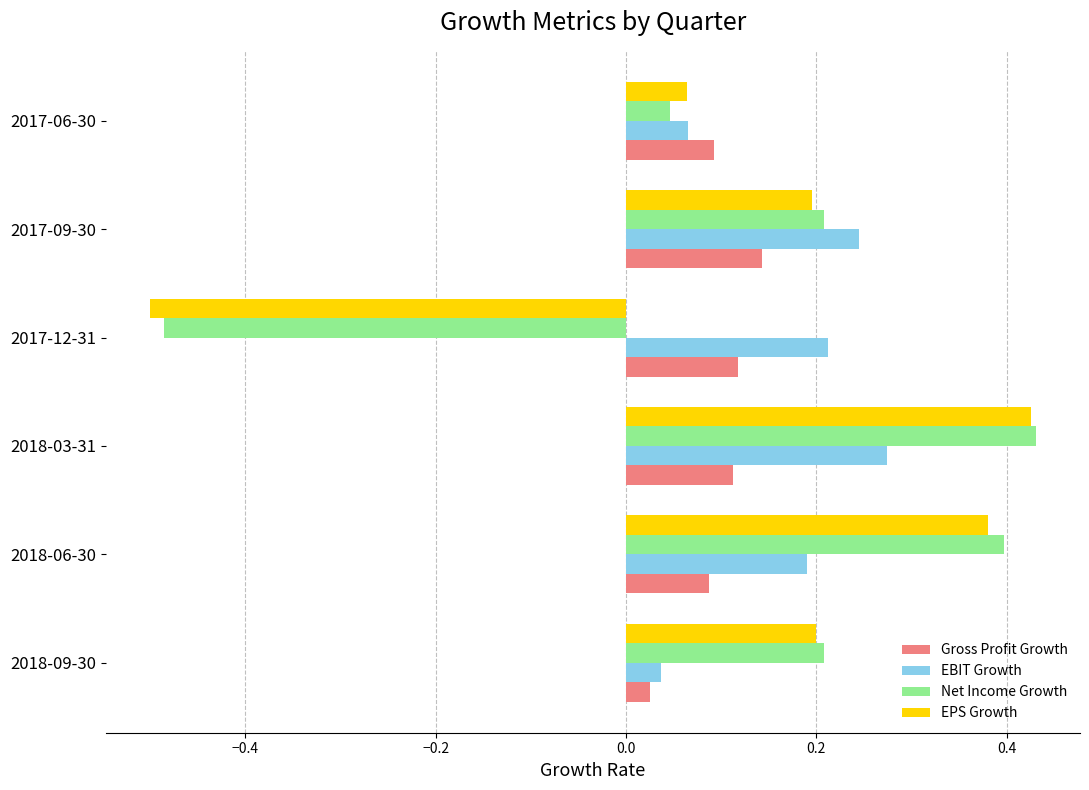

The value of EBIT Growth at 2017-06-30 is 0.0. True or false?

False